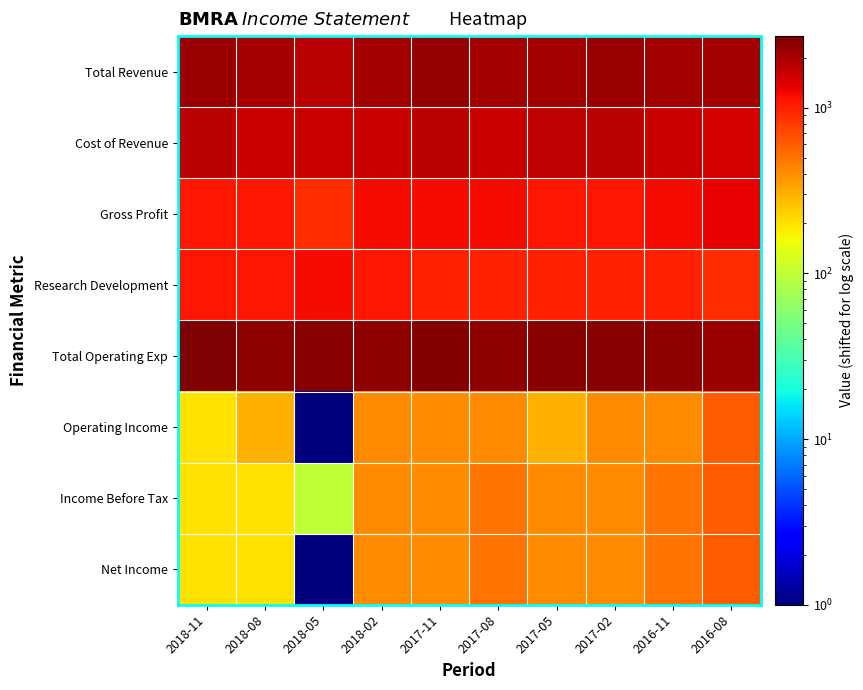

Reading left to right, transcribe all the data shown in this chart.

Total Revenue: 2018-11=2201	2018-08=2001	2018-05=1801	2018-02=2101	2017-11=2301	2017-08=2101	2017-05=2101	2017-02=2201	2016-11=2101	2016-08=2101
Cost of Revenue: 2018-11=1801	2018-08=1601	2018-05=1601	2018-02=1601	2017-11=1801	2017-08=1601	2017-05=1701	2017-02=1801	2016-11=1601	2016-08=1501
Gross Profit: 2018-11=1101	2018-08=1101	2018-05=901	2018-02=1201	2017-11=1201	2017-08=1201	2017-05=1101	2017-02=1101	2016-11=1201	2016-08=1301
Research Development: 2018-11=1101	2018-08=1101	2018-05=1201	2018-02=1101	2017-11=1001	2017-08=1001	2017-05=1001	2017-02=1001	2016-11=1001	2016-08=901
Total Operating Exp: 2018-11=2701	2018-08=2401	2018-05=2501	2018-02=2401	2017-11=2601	2017-08=2401	2017-05=2501	2017-02=2501	2016-11=2401	2016-08=2201
Operating Income: 2018-11=201	2018-08=301	2018-05=1	2018-02=401	2017-11=401	2017-08=401	2017-05=301	2017-02=401	2016-11=401	2016-08=601
Income Before Tax: 2018-11=201	2018-08=201	2018-05=101	2018-02=401	2017-11=401	2017-08=501	2017-05=401	2017-02=401	2016-11=501	2016-08=601
Net Income: 2018-11=201	2018-08=201	2018-05=1	2018-02=401	2017-11=401	2017-08=501	2017-05=401	2017-02=401	2016-11=501	2016-08=601